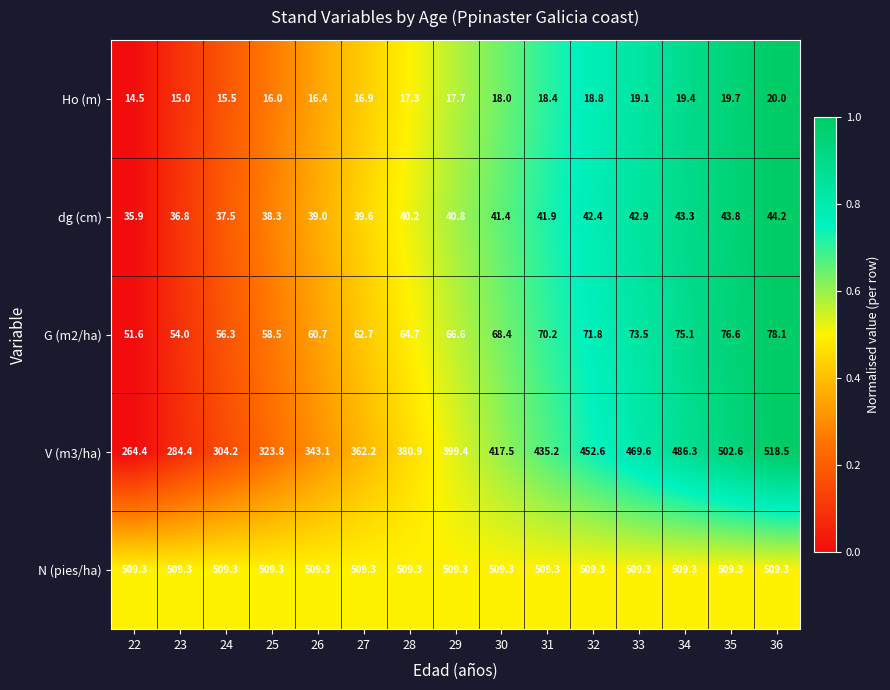

Where is Ho (m) nearest to the value 17?

27